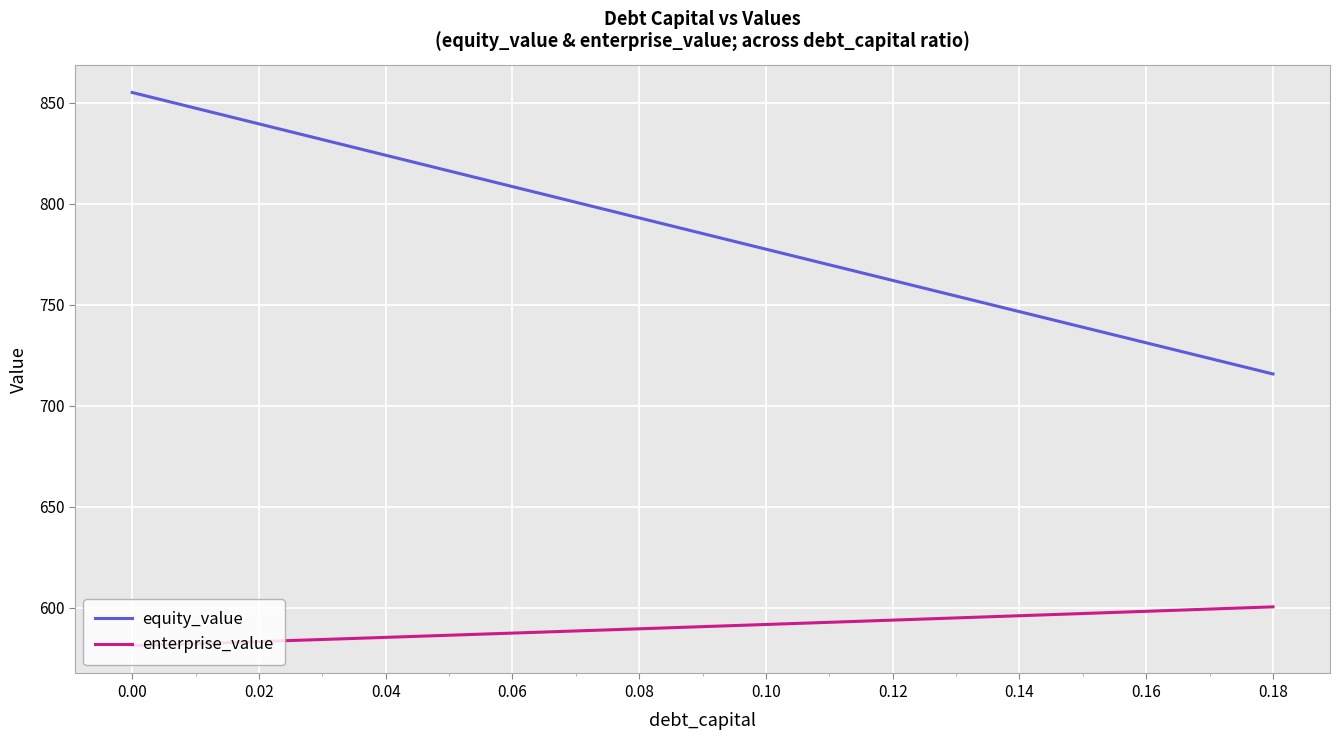

Which series has the largest total across all categories?

equity_value